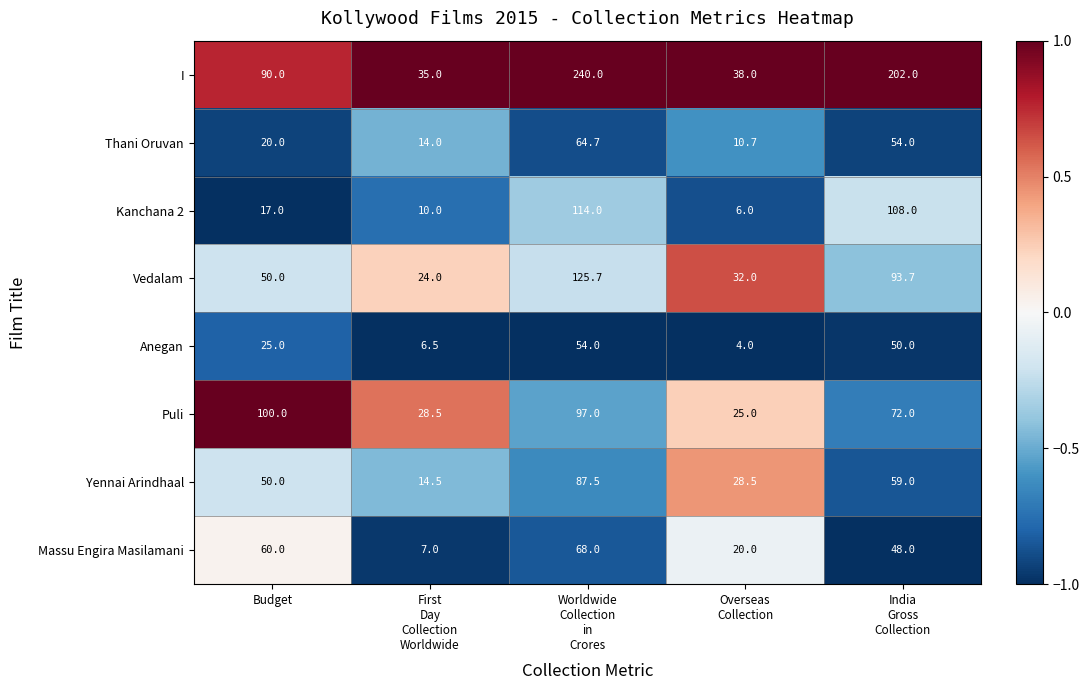

Count the number of data series in this chart.

8